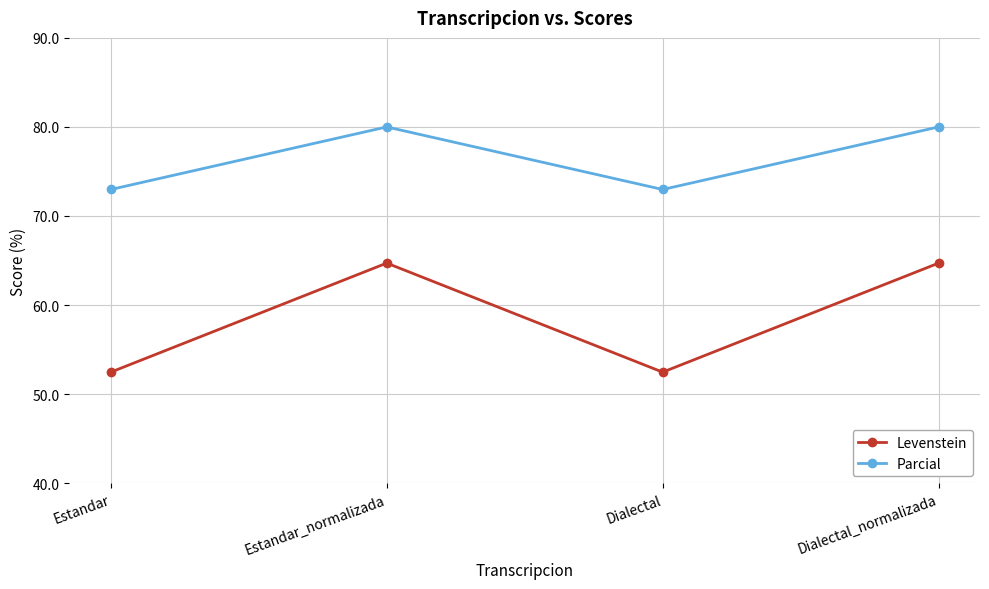

True or false: Levenstein and Parcial intersect in this chart.

False